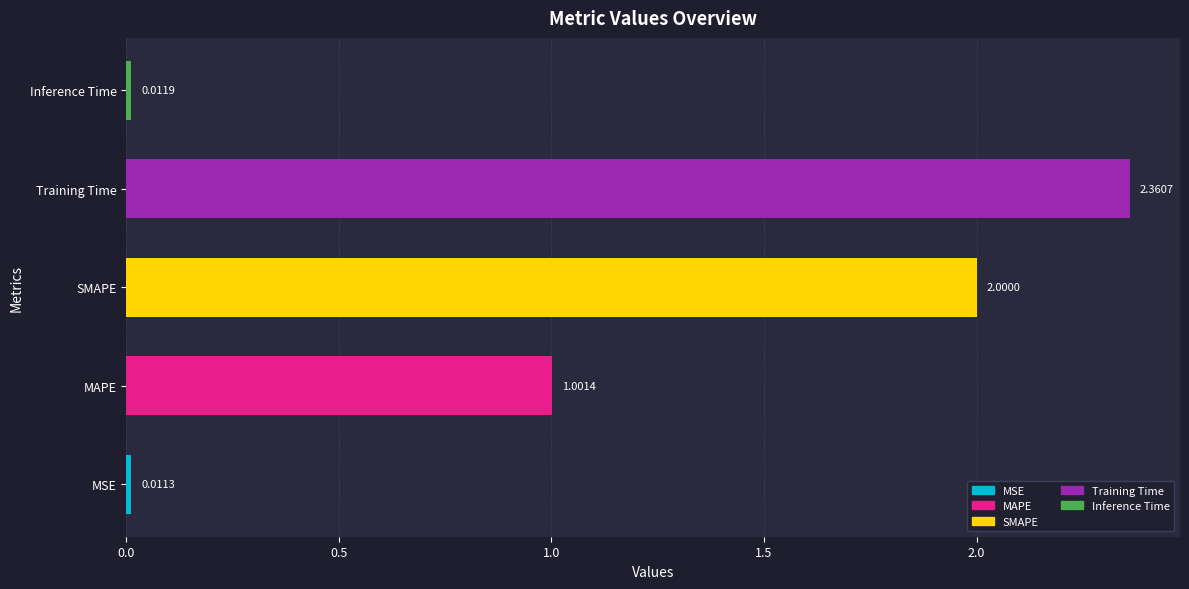

At which label is the value closest to 1?

MAPE